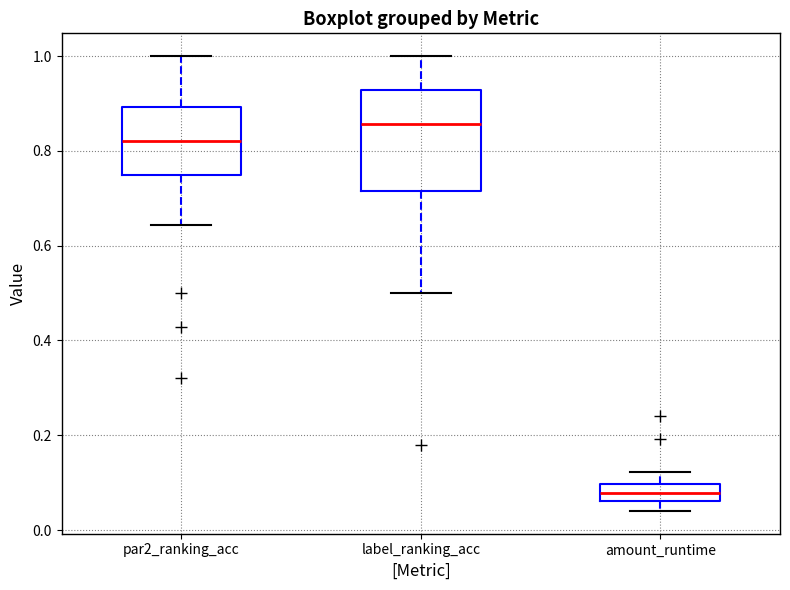

Which box has the highest median line?

label_ranking_acc